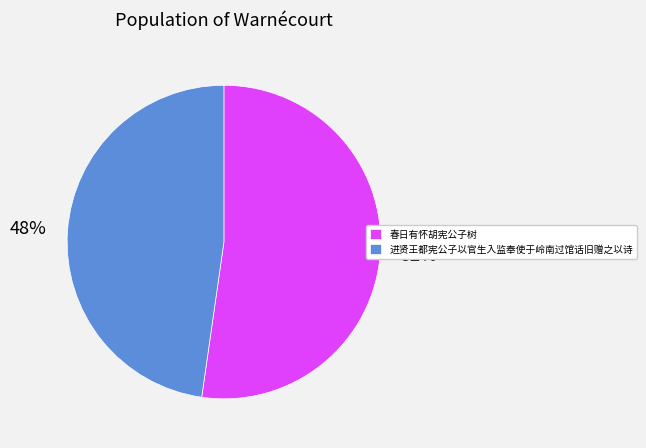

What is the largest slice in the pie chart?

春日有怀胡宪公子树